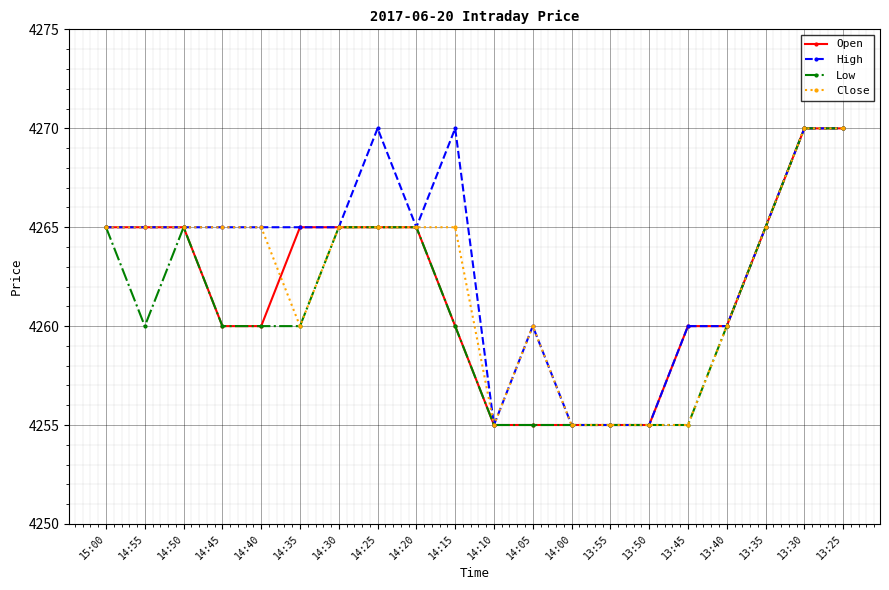

Count the Close values in the range 4260 to 4265.

13